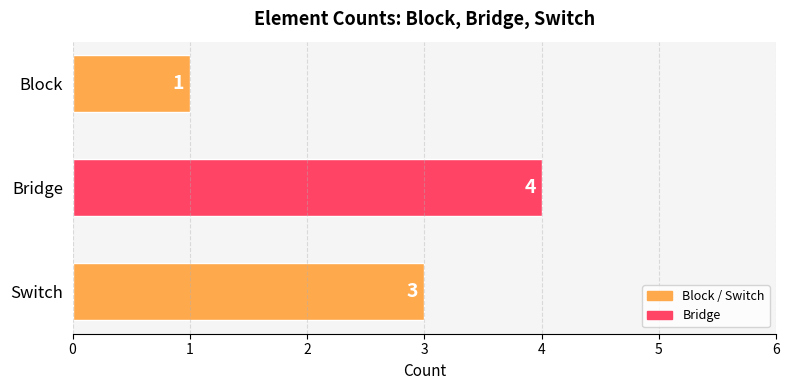

What is the greatest value displayed?

4